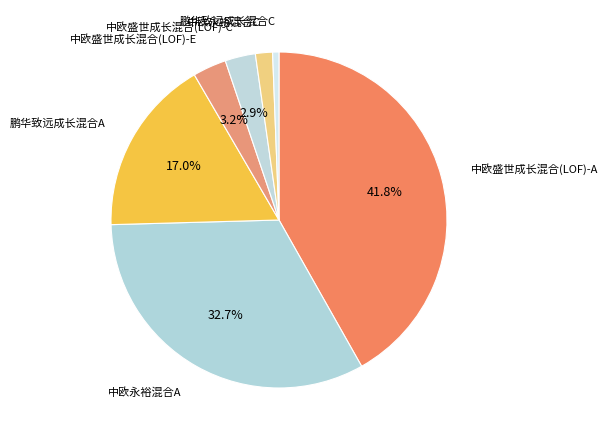

Does 中欧盛世成长混合(LOF)-A account for over 50% of the chart?

No